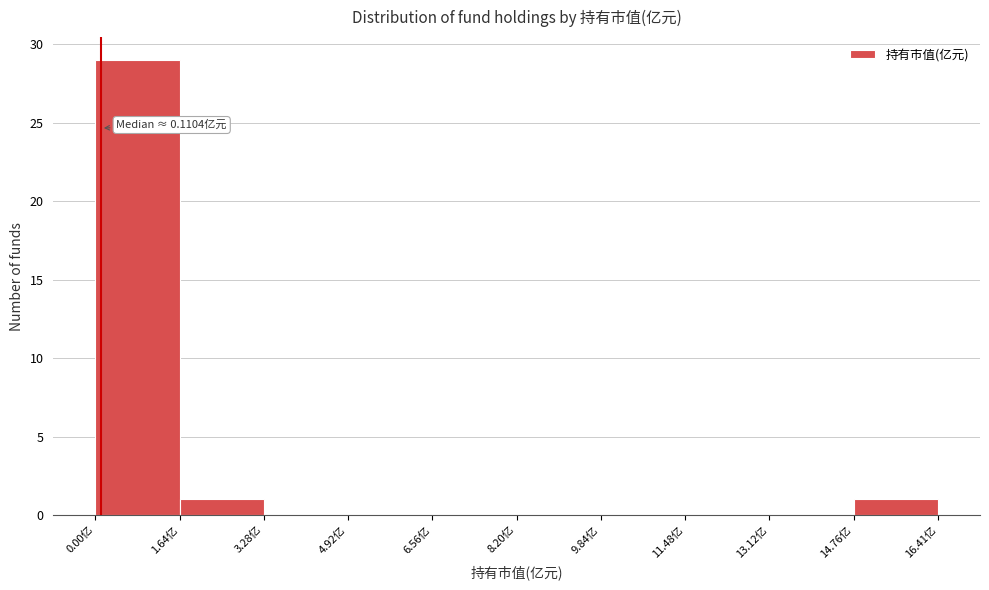

Which range on the x-axis has the tallest bar?

0.0 to 1.6